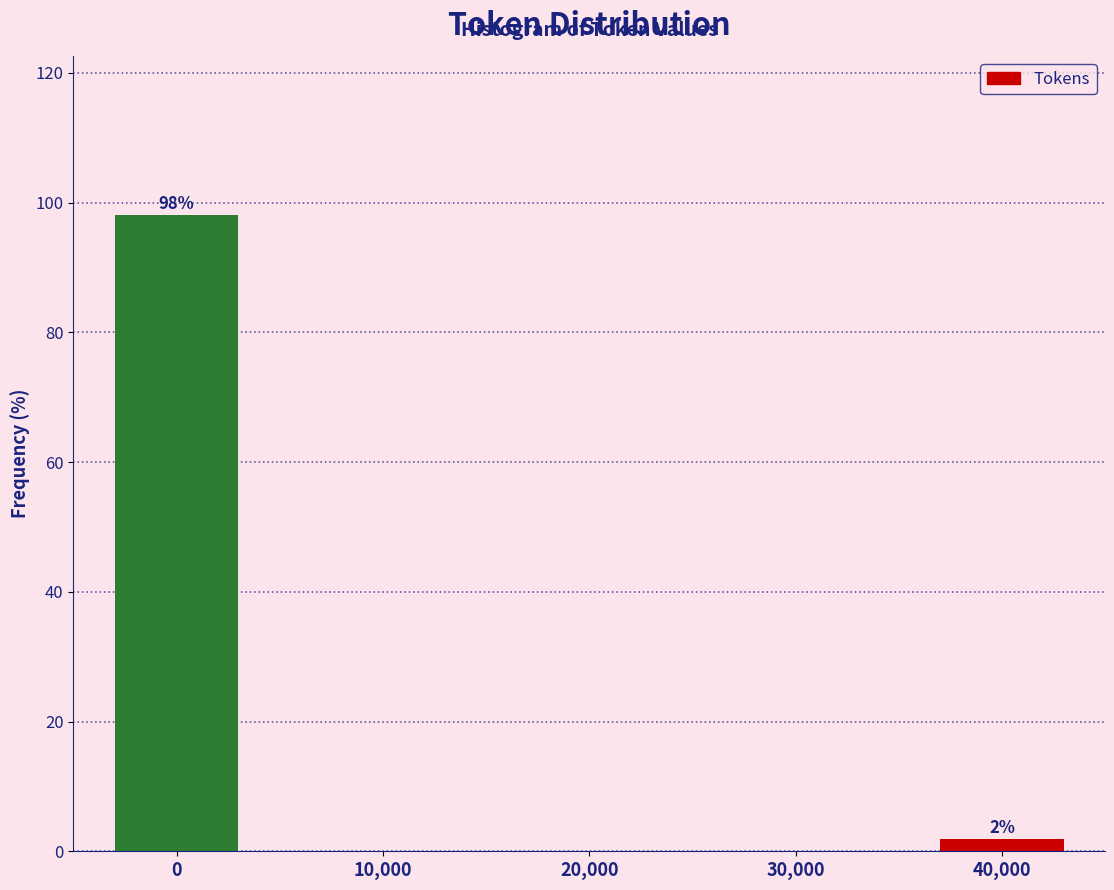

Reading right to left, transcribe all the data shown in this chart.

40,000=1.9	30,000=0.0	20,000=0.0	10,000=0.0	0=98.1